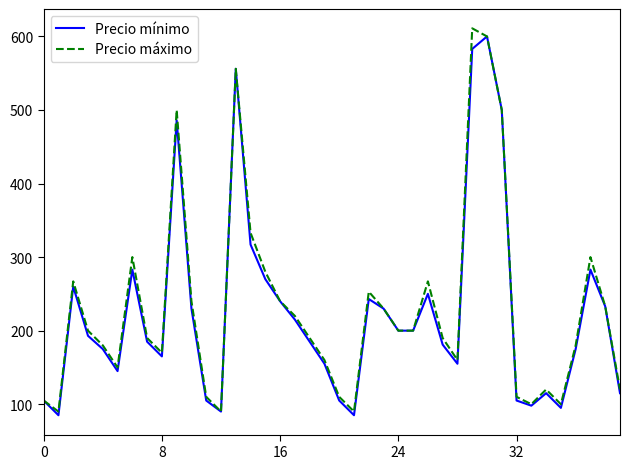

What is the greatest value displayed?

611